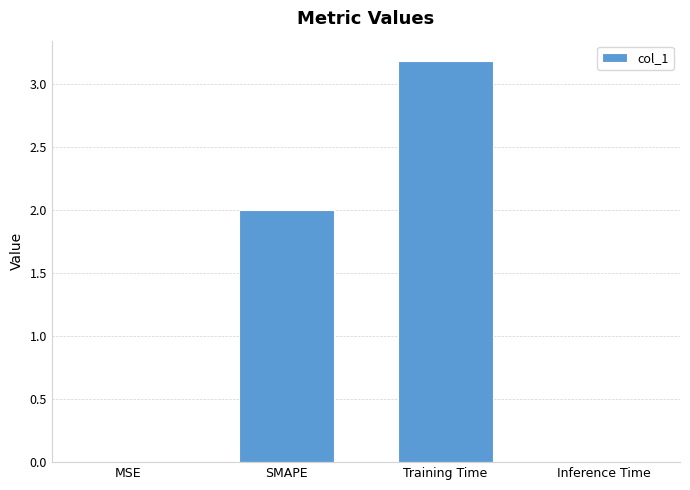

Is it true that the value at Training Time is 4.7?

False